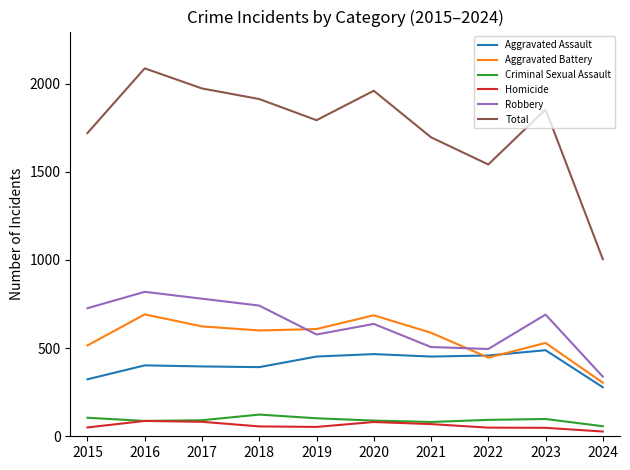

Which series changed the most between 2015 and 2017?

Total